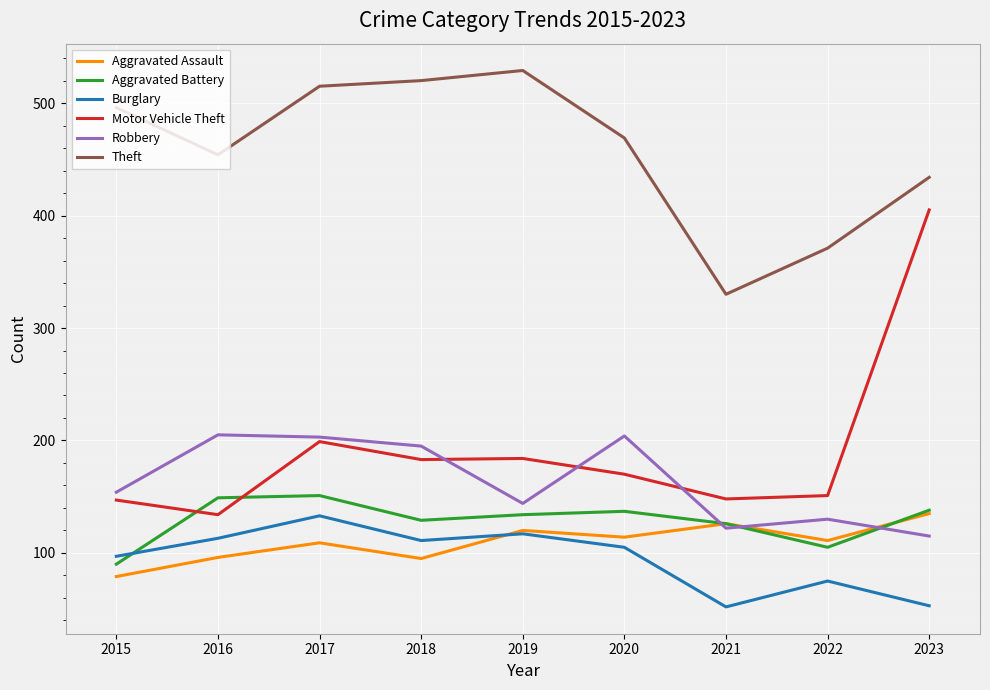

At 2018, list the series in order from smallest to largest.

Aggravated Assault, Burglary, Aggravated Battery, Motor Vehicle Theft, Robbery, Theft